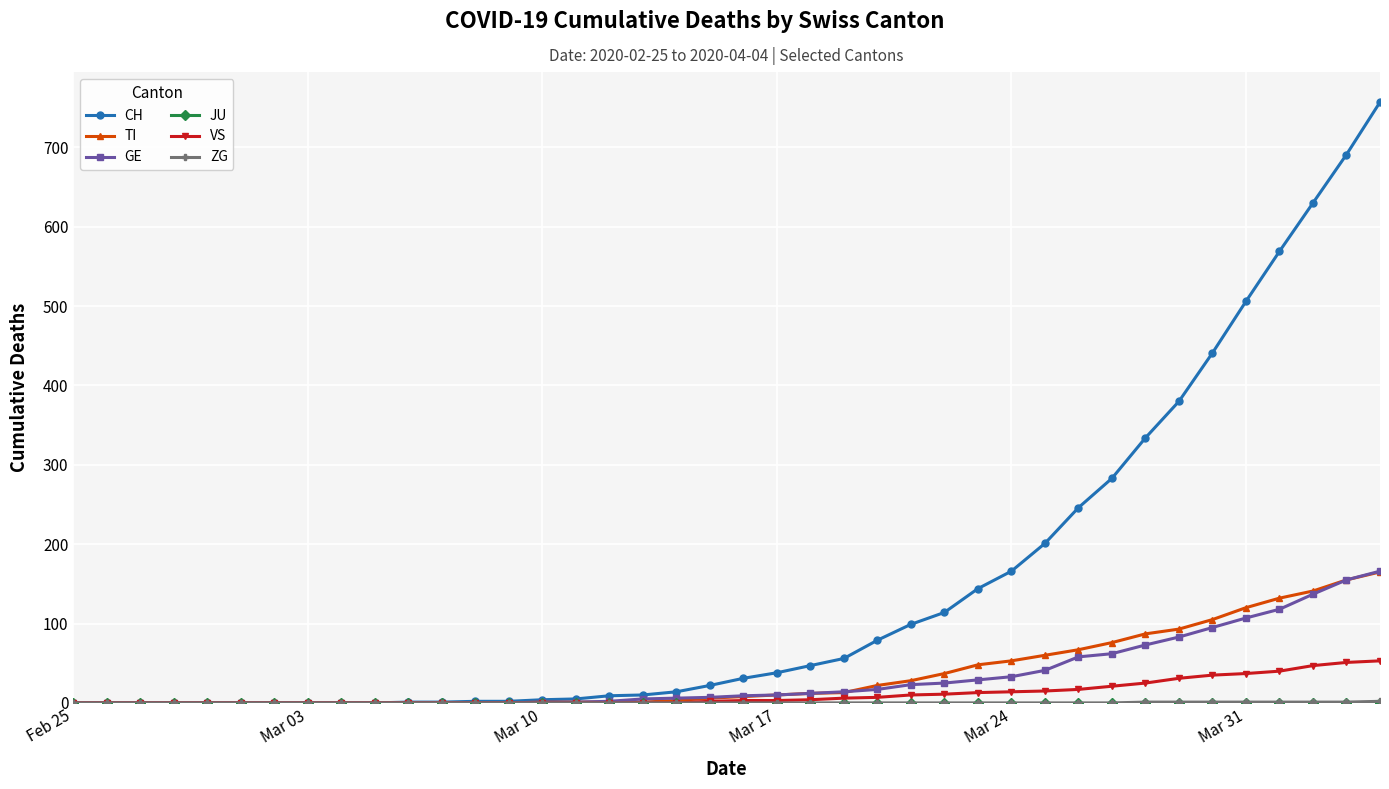

Which series has the largest total across all categories?

CH